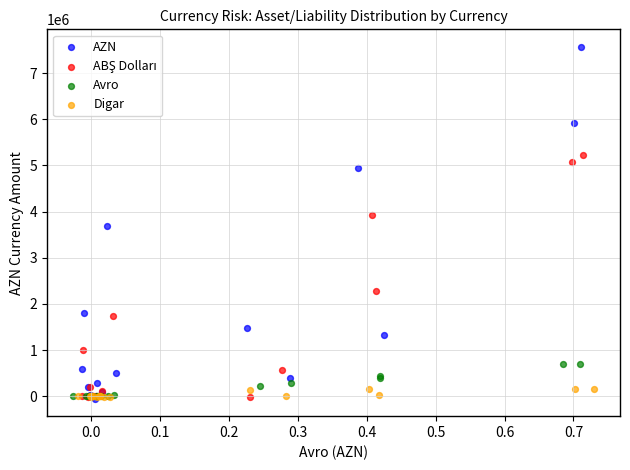

Which series reaches the maximum Y coordinate?

AZN